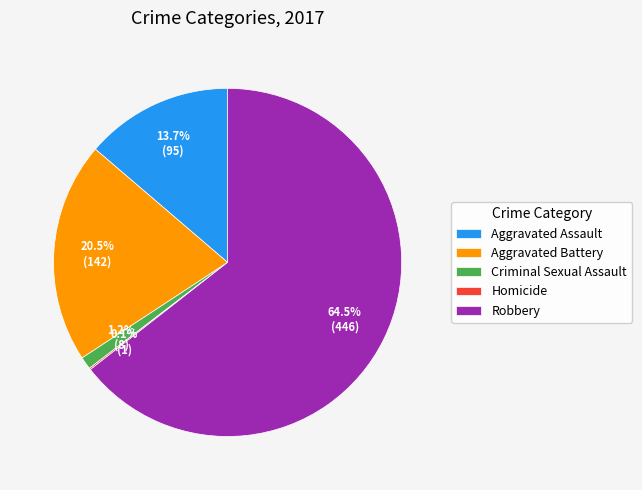

What percentage is NOT represented by Aggravated Assault?

86.3%